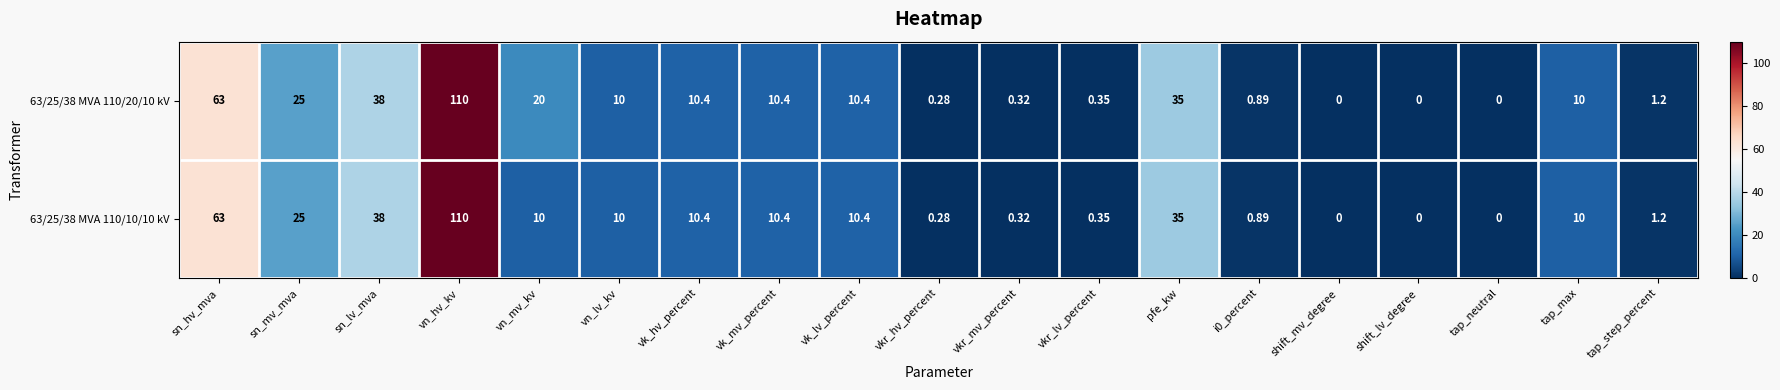

At which label is 63/25/38 MVA 110/10/10 kV closest to 55?

sn_hv_mva